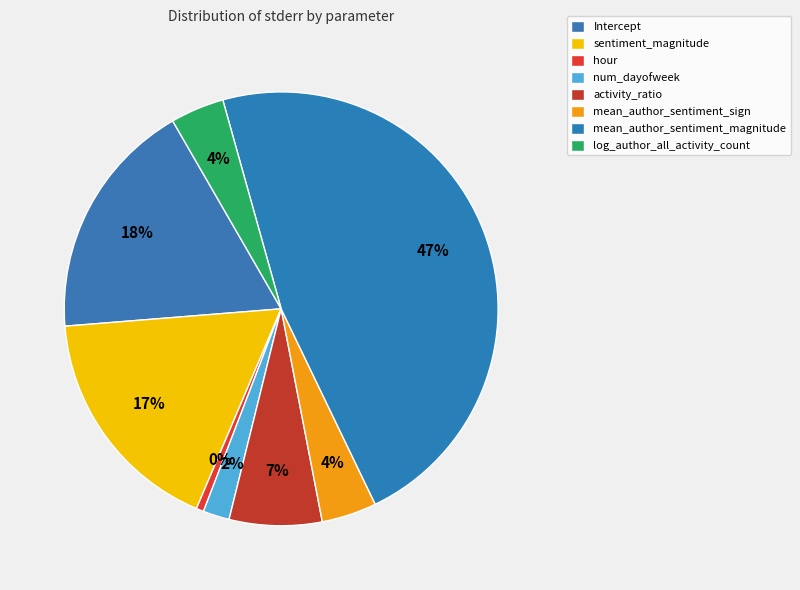

To the nearest percent, what is the difference between the log_author_all_activity_count and sentiment_magnitude slice percentages?

13%